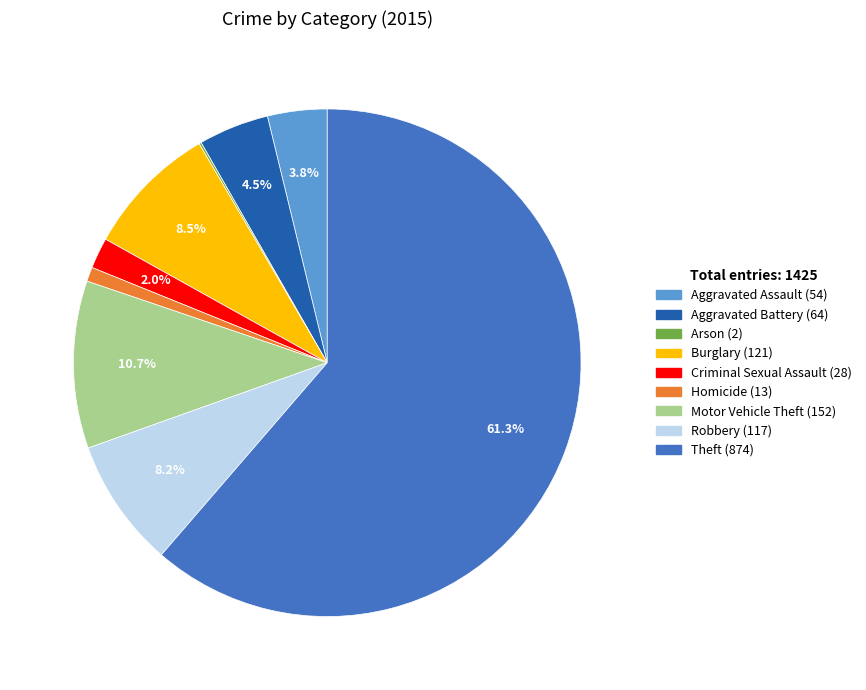

Which slice is the largest?

Theft